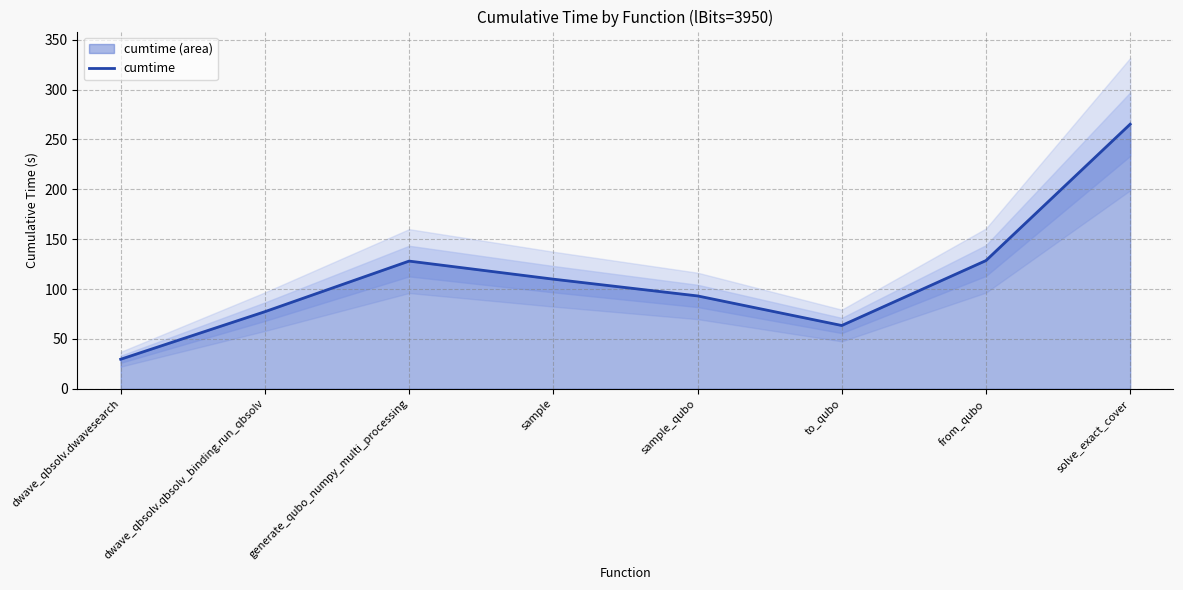

Approximately how many times larger is the value at generate_qubo_numpy_multi_processing compared to sample?

1.2